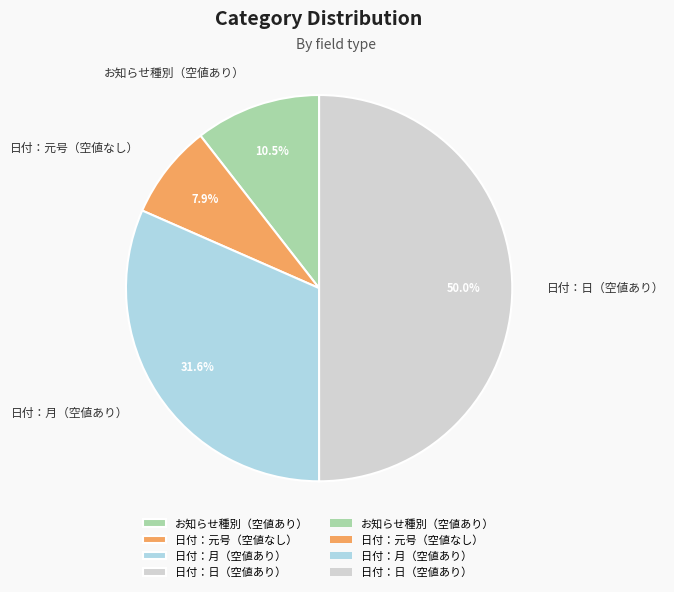

Rank the categories by value from highest to lowest.

日付：日（空値あり）, 日付：月（空値あり）, お知らせ種別（空値あり）, 日付：元号（空値なし）